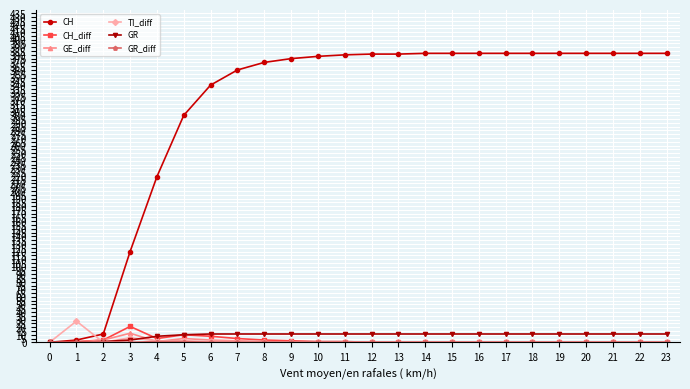

Between 5 and 6, which series saw the biggest shift?

CH